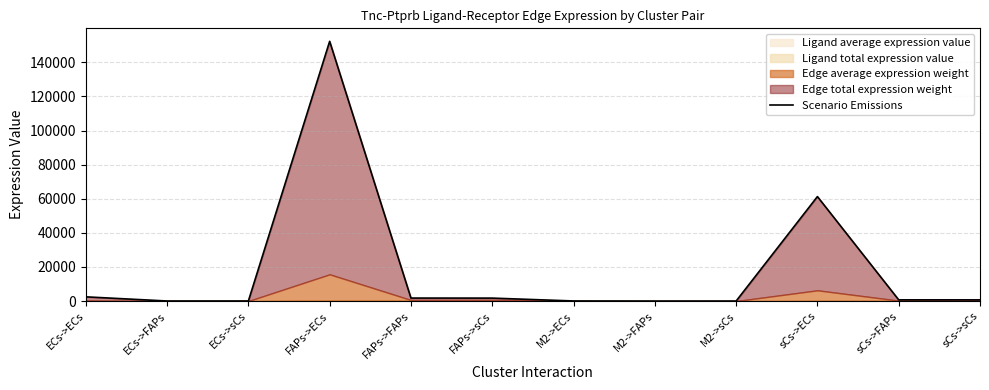

What is the change in value from FAPs->FAPs to M2->ECs?

-1707.3